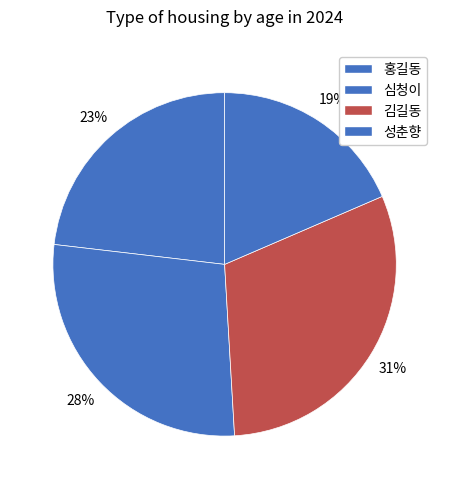

Does 심청이 account for over 50% of the chart?

No